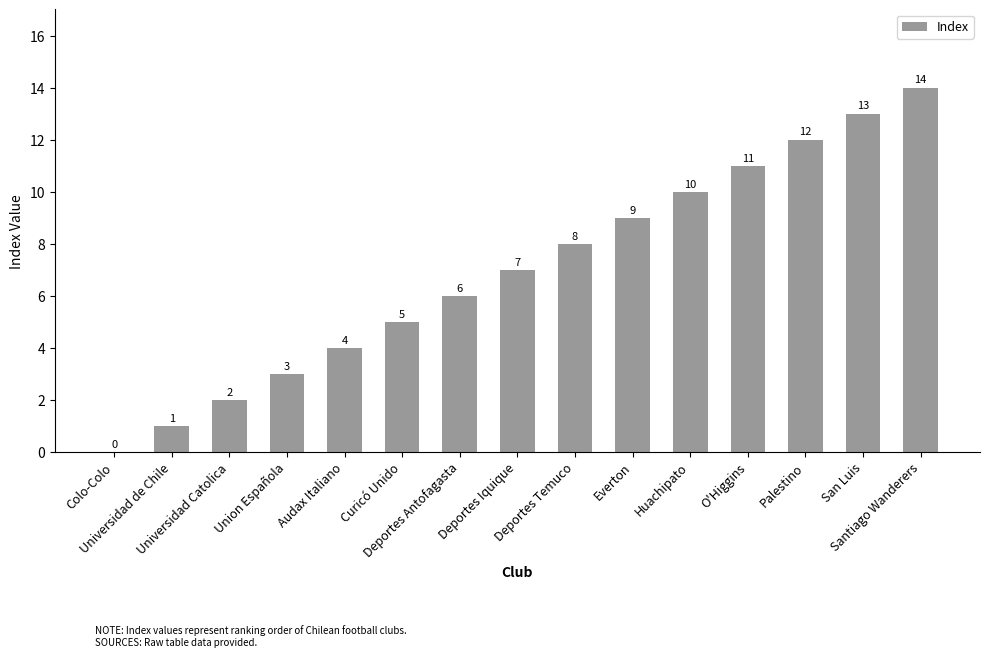

What is the maximum value shown in the chart?

14